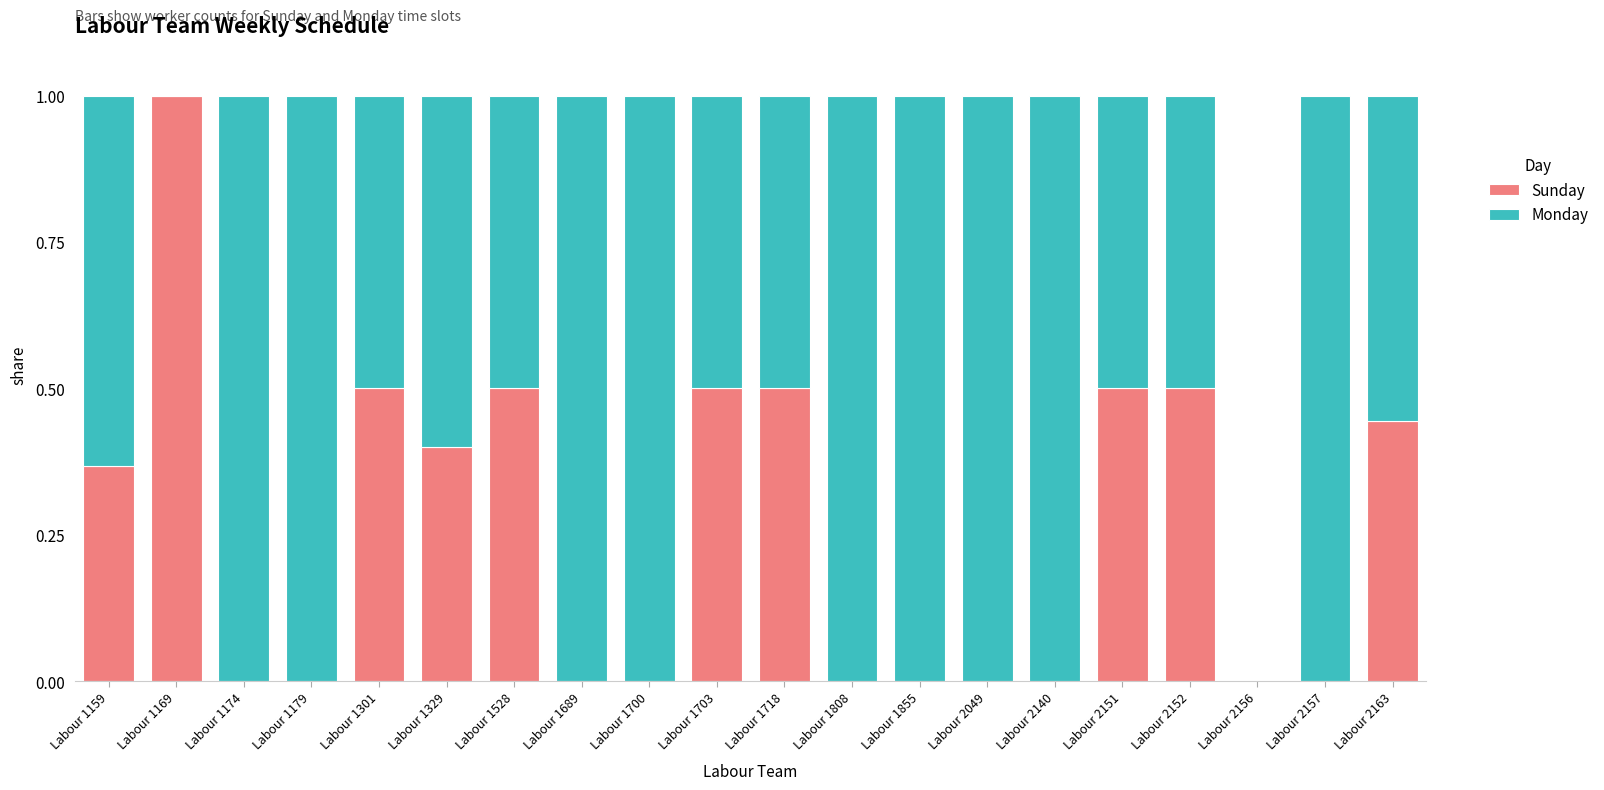

Is it true that Sunday equals 0.0 at Labour 2156?

True